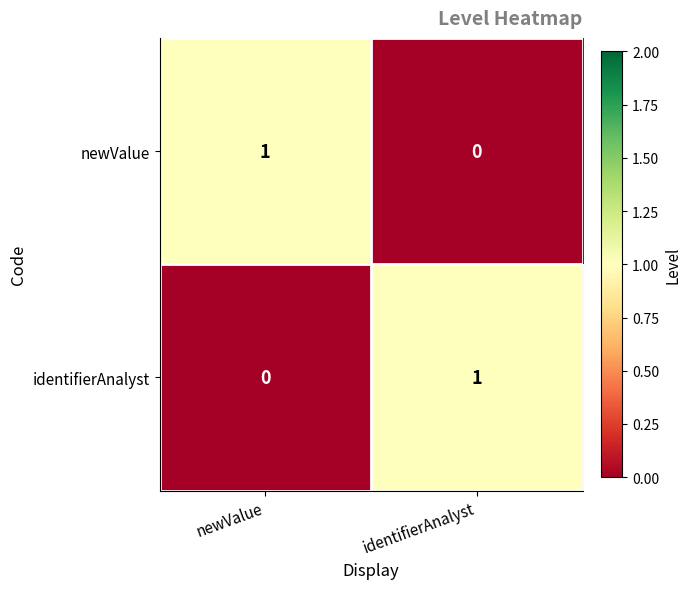

The identifierAnalyst series shows 0 at identifierAnalyst. True or false?

False